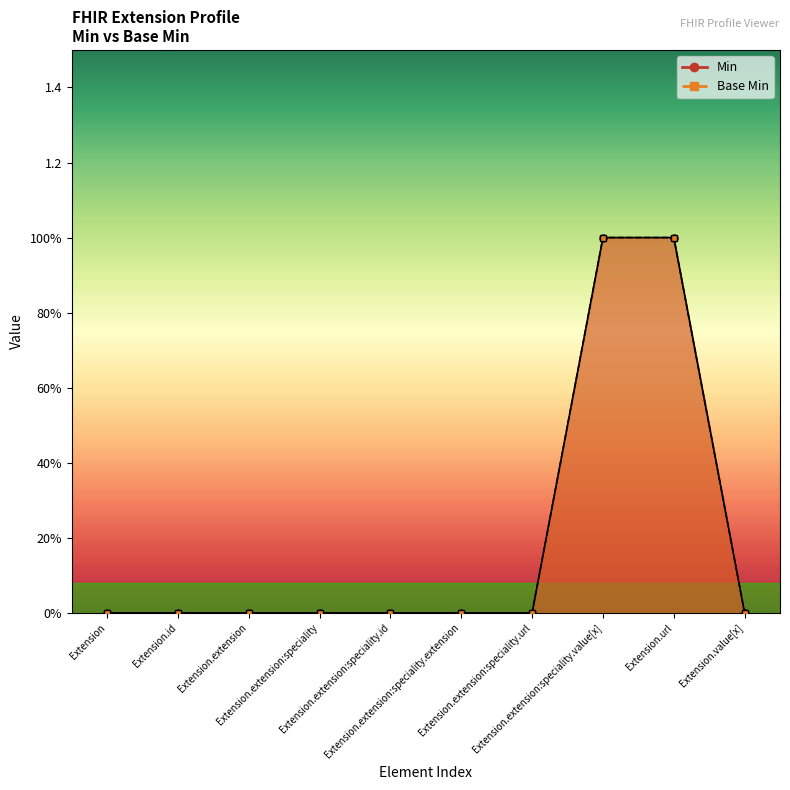

At which label does Min reach its minimum?

Extension